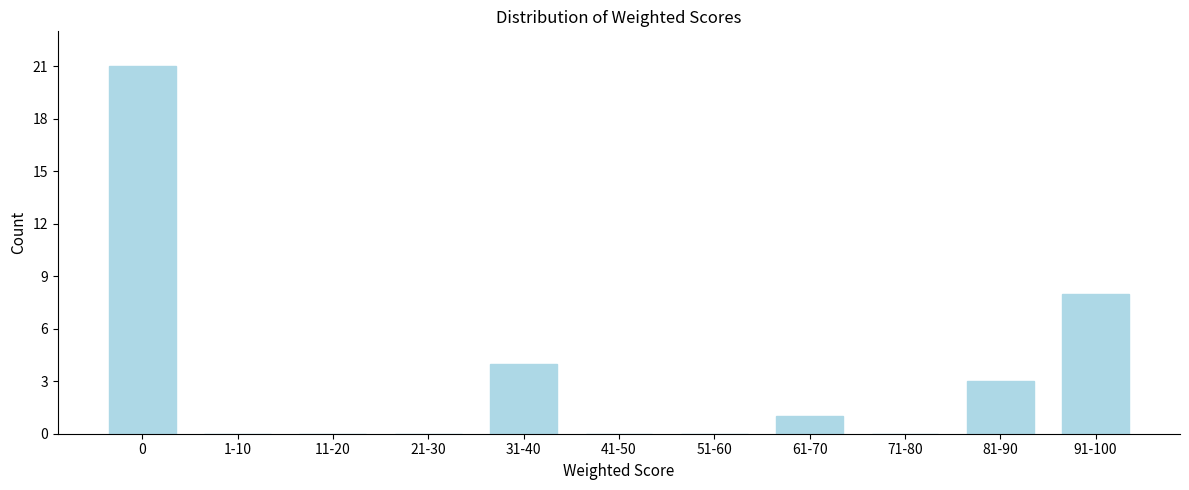

Reading left to right, transcribe all the data shown in this chart.

0=21	1-10=0	11-20=0	21-30=0	31-40=4	41-50=0	51-60=0	61-70=1	71-80=0	81-90=3	91-100=8